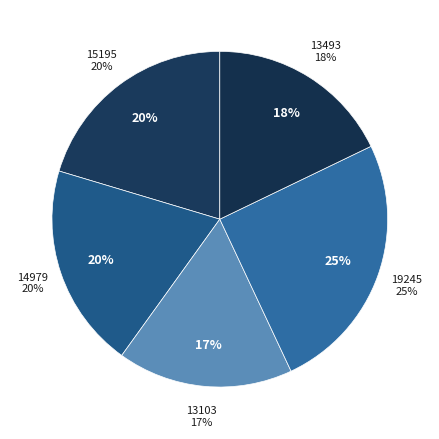

True or false: 14979 accounts for 33% of the total.

False